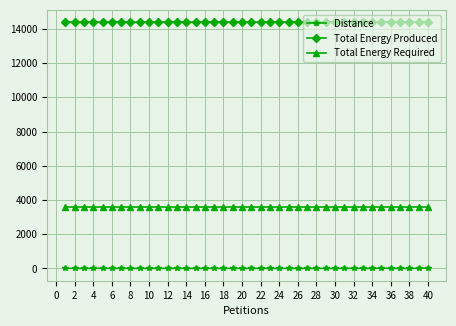

Which series has the widest spread of values?

Distance